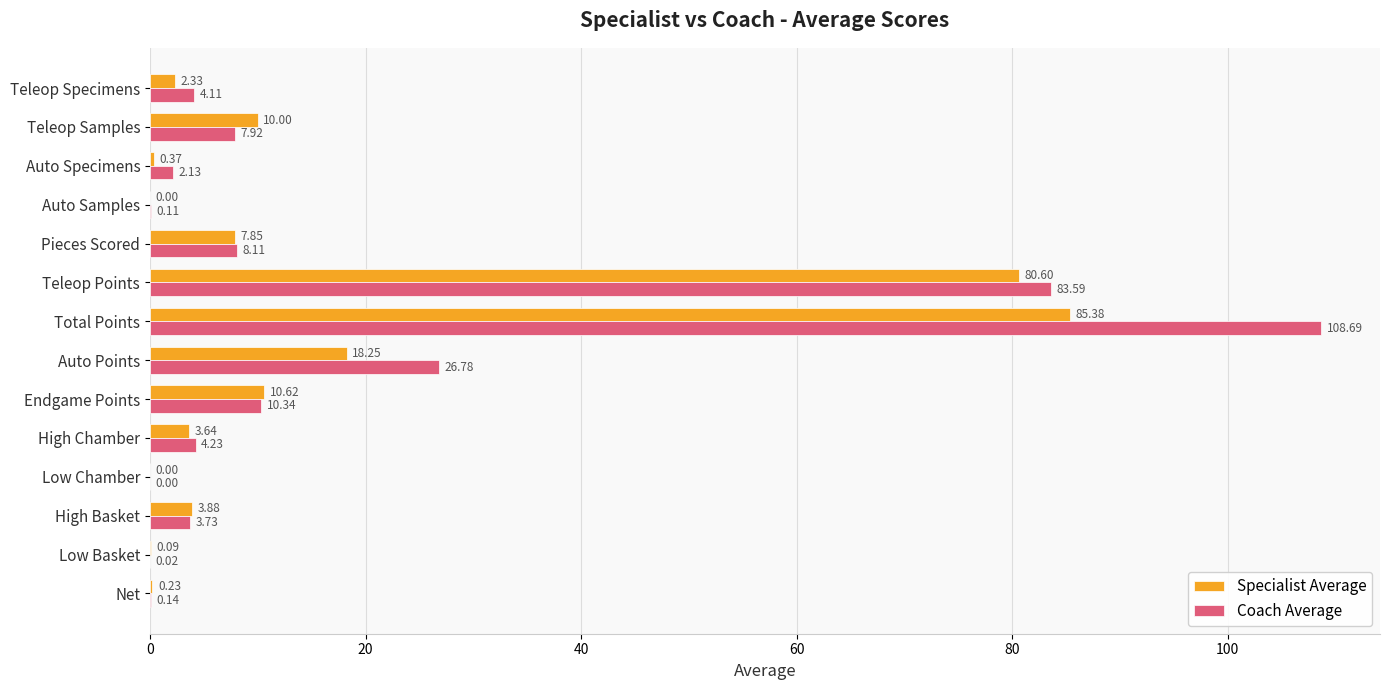

Between Low Chamber and Total Points, which series saw the biggest shift?

Coach Average